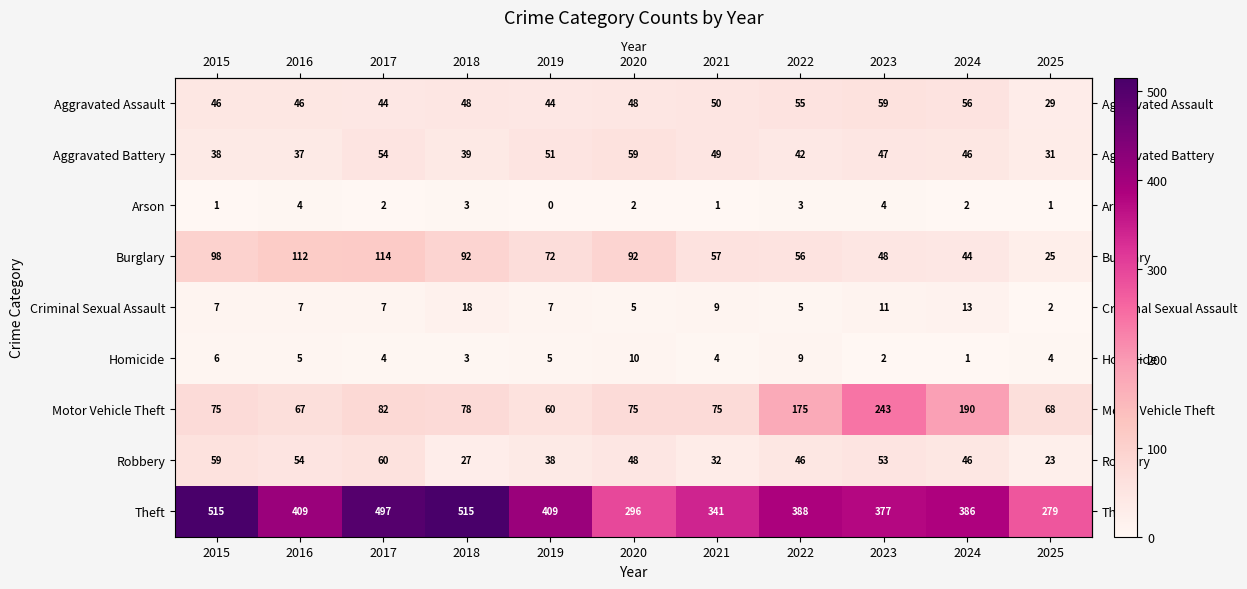

The Aggravated Battery series shows 9 at 2022. True or false?

False